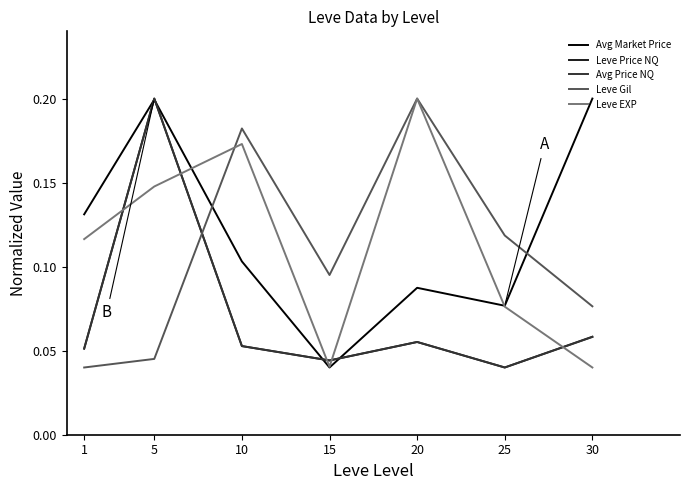

After their last crossing, which series has the higher values: Leve EXP or Leve Gil?

Leve Gil